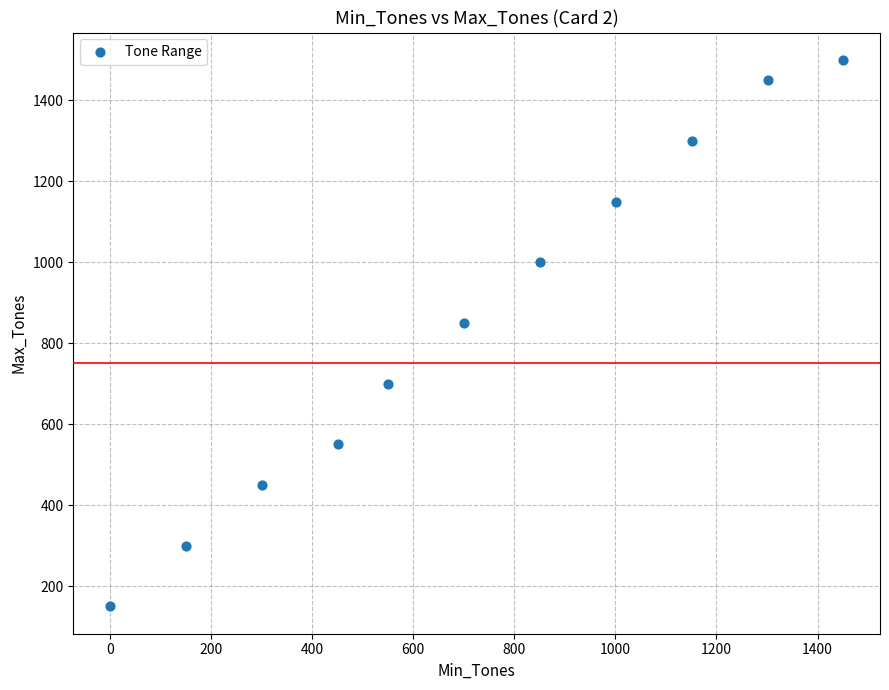

What Y value in the scatter plot is closest to 825?

850